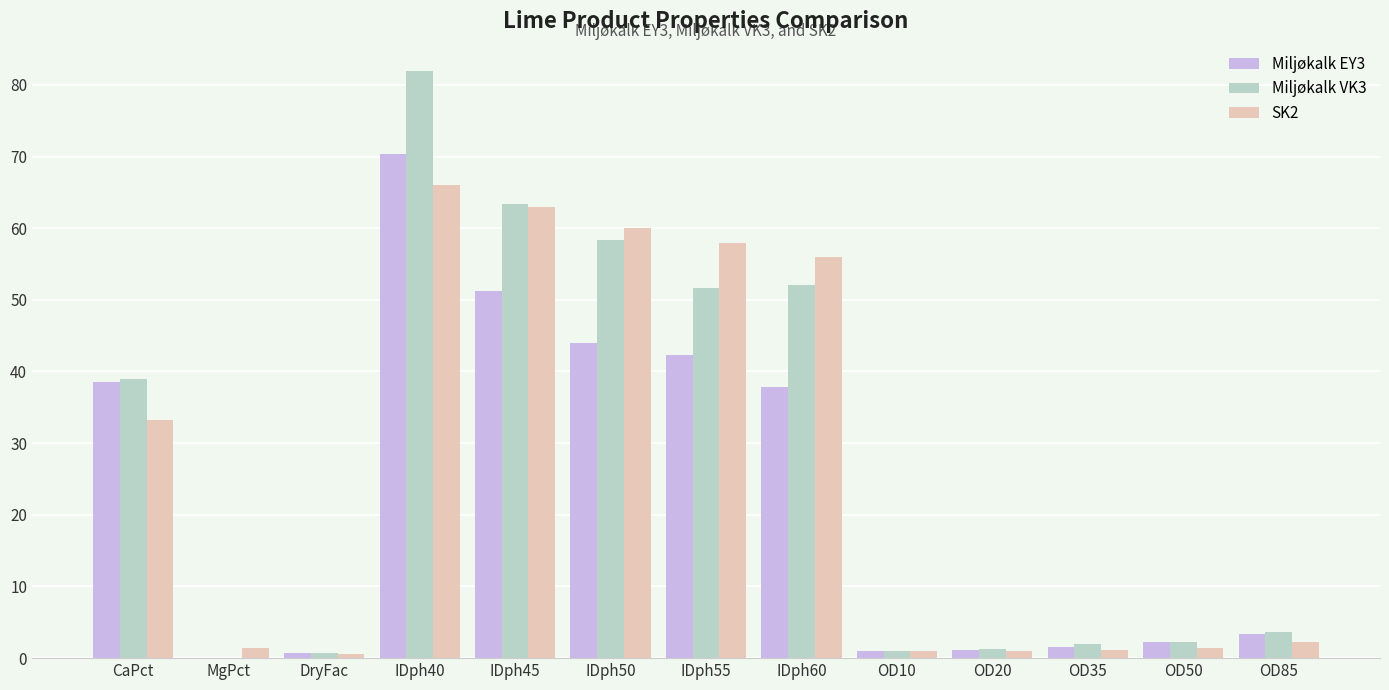

What are all the series names shown in the legend?

Miljøkalk EY3, Miljøkalk VK3, SK2